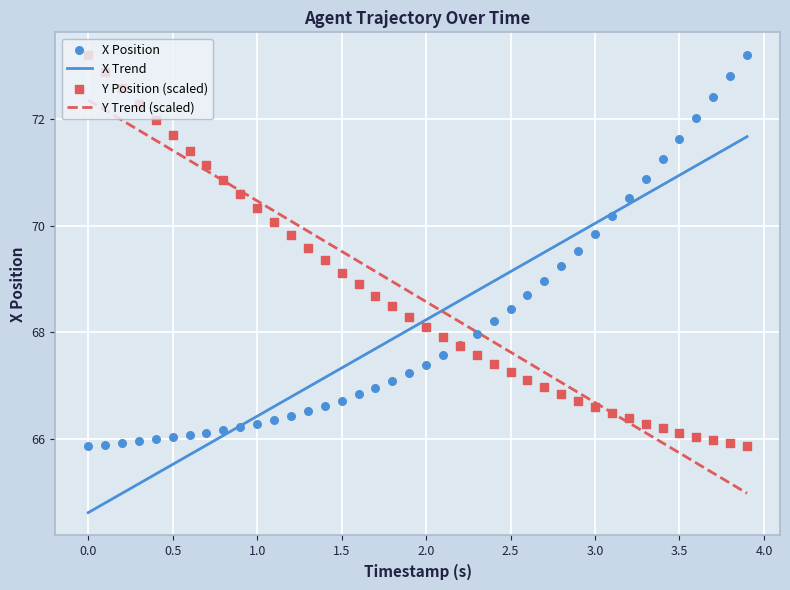

Which series reaches the minimum Y coordinate?

X Trend